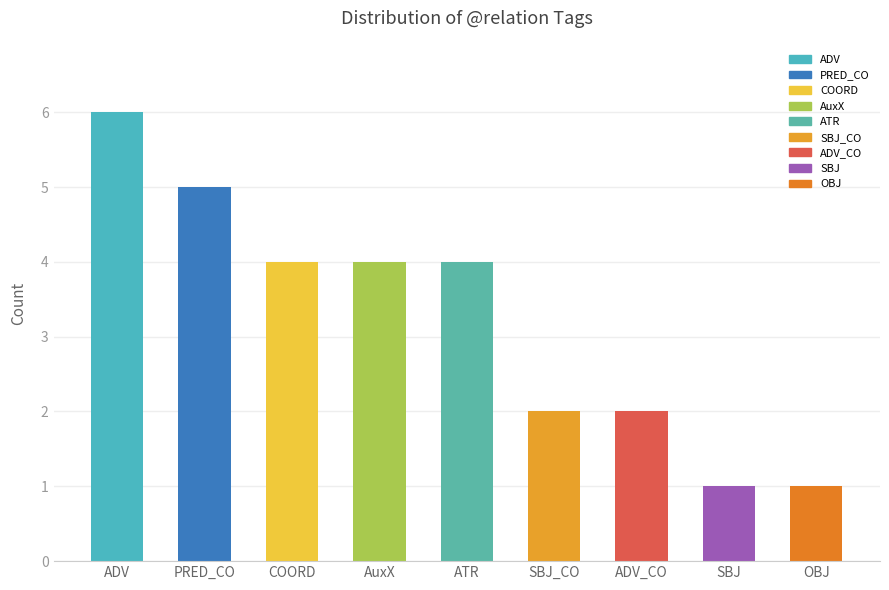

What position from the right is OBJ?

1